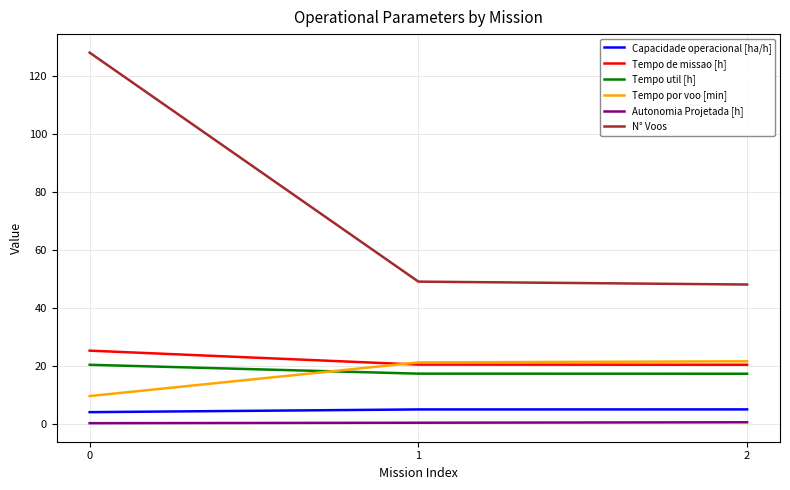

What is the sum of the Autonomia Projetada [h] values at 0 and 1?

0.5